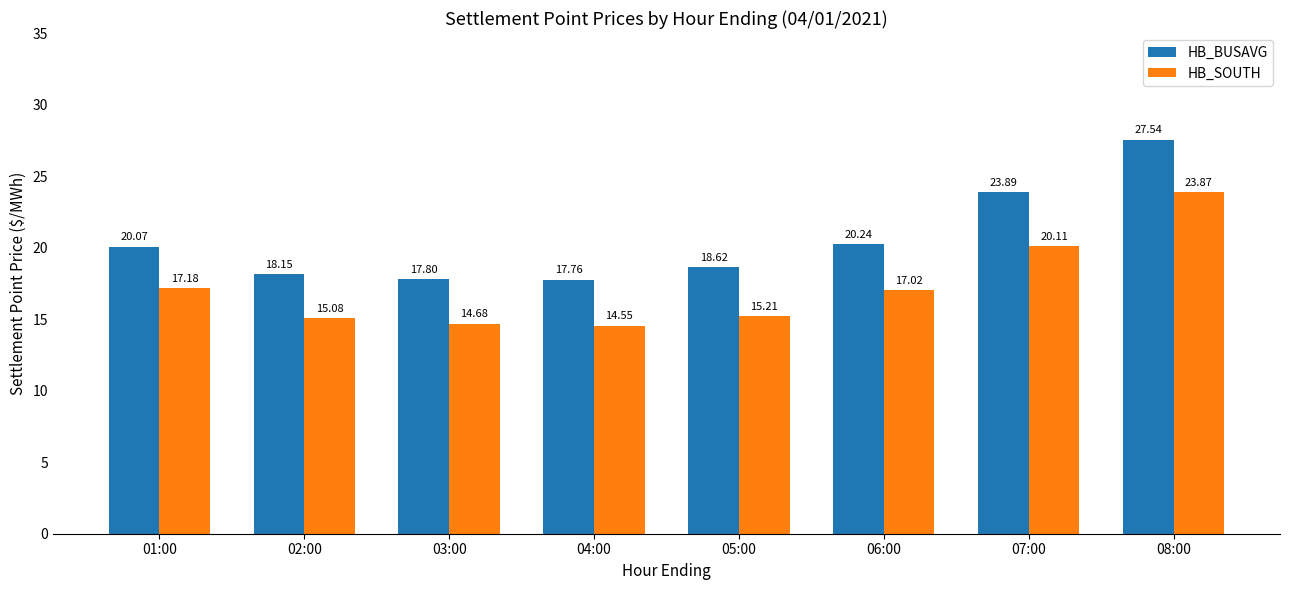

Which series has the widest spread of values?

HB_BUSAVG